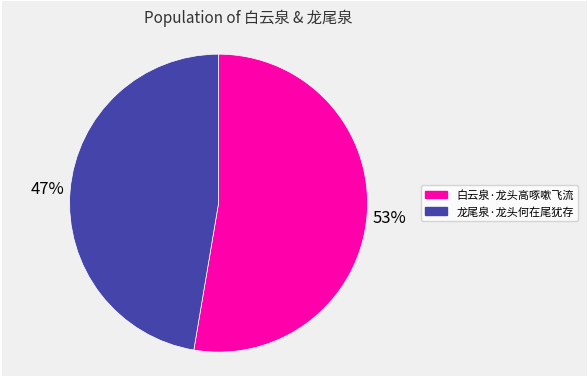

To the nearest percent, what percentage of the pie is 白云泉·龙头高啄嗽飞流?

53%